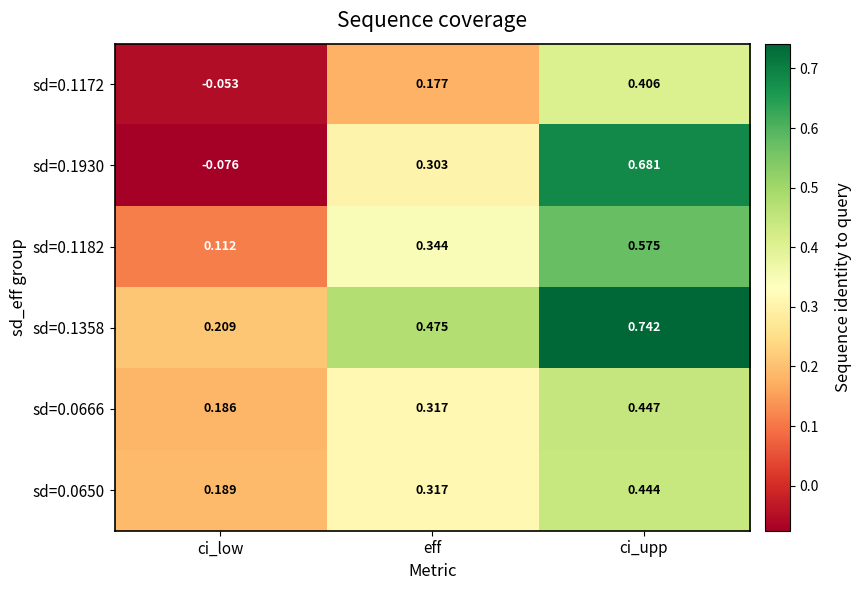

Where is sd=0.1172 nearest to the value 0?

ci_low